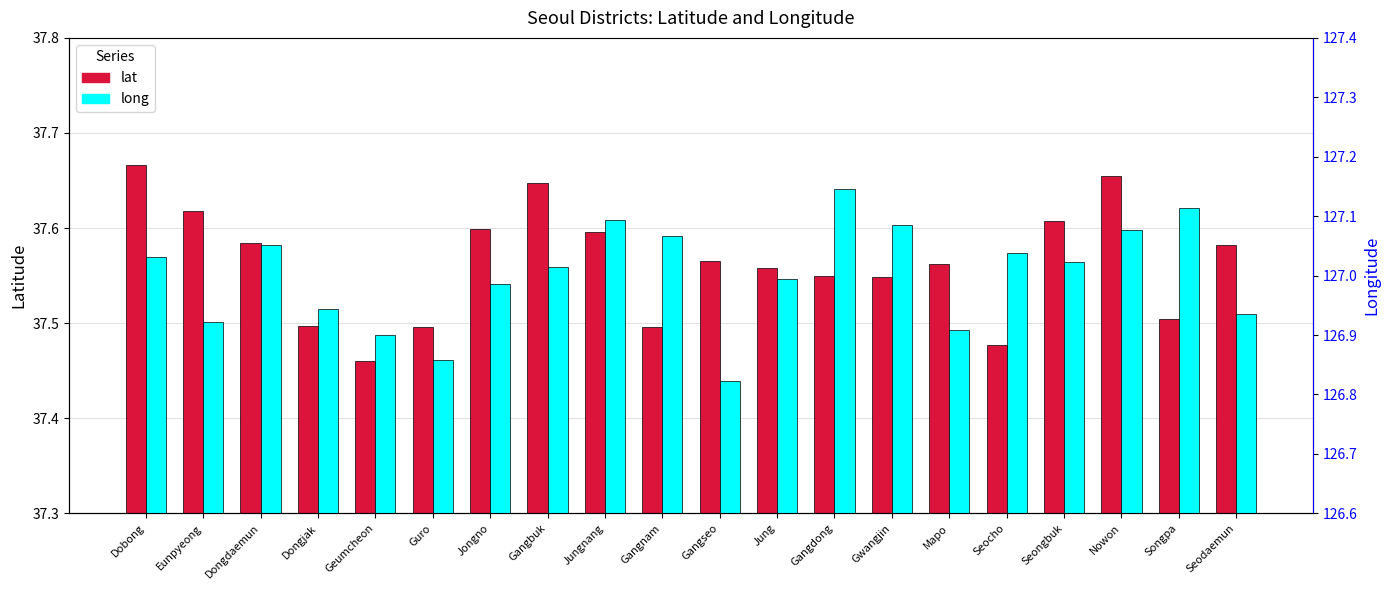

What is the approximate value of lat at Songpa?

37.5